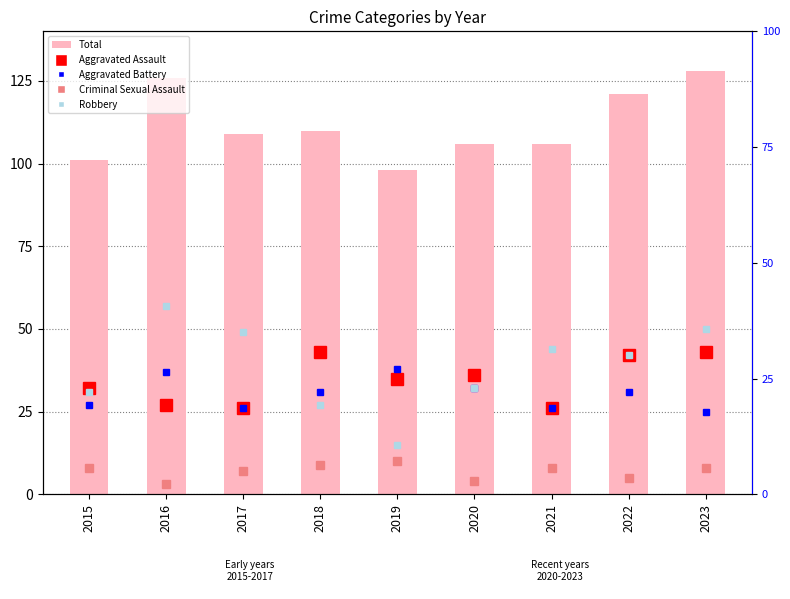

What value does the Criminal Sexual Assault series have at 2020?

4